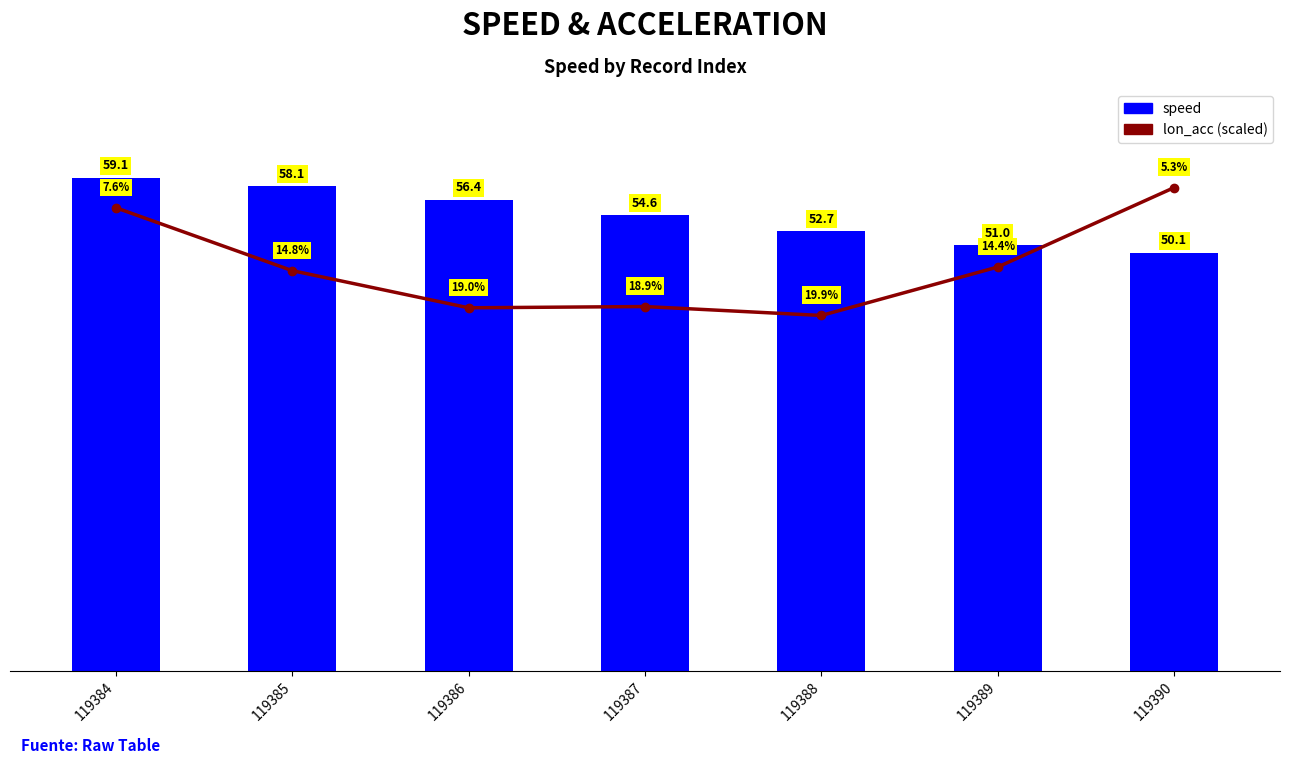

Does the chart contain any negative values?

No